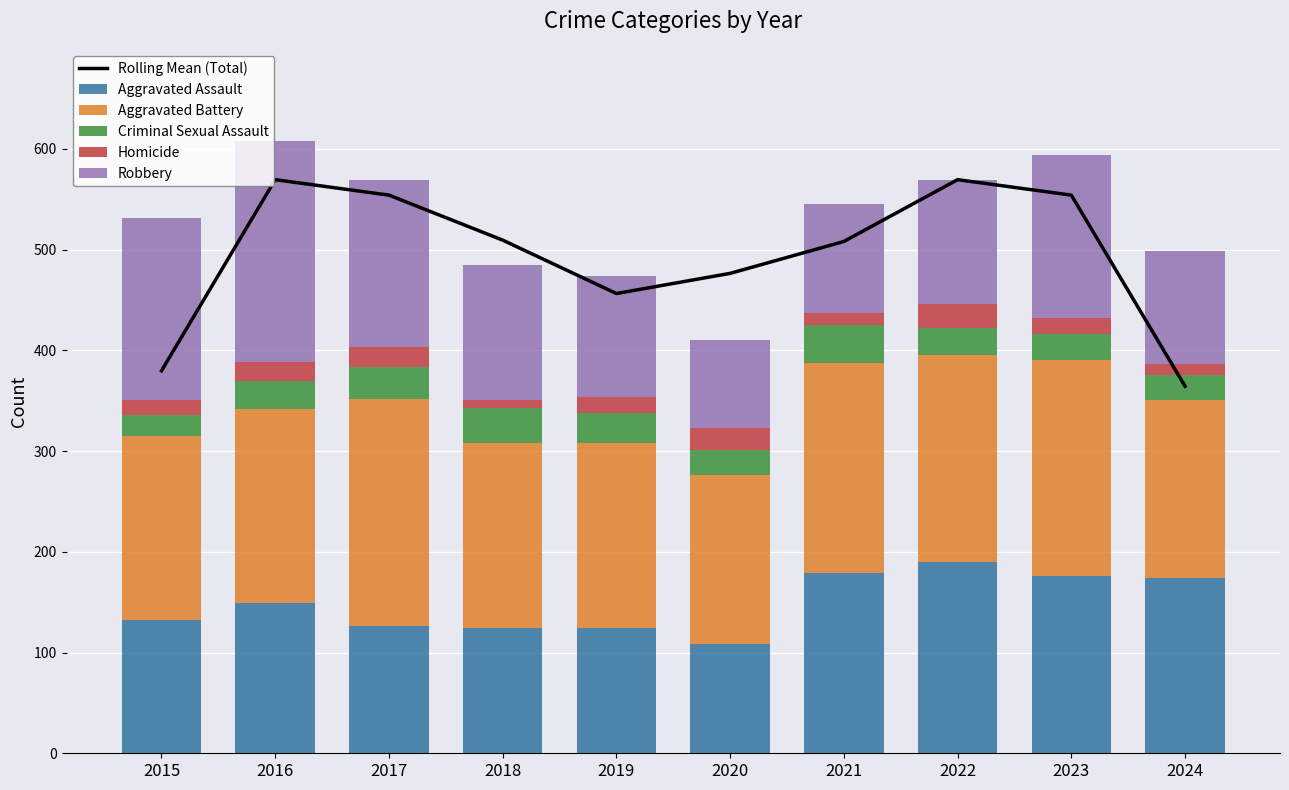

Is the value of Criminal Sexual Assault at 2021 greater than the value of Homicide at 2016?

Yes